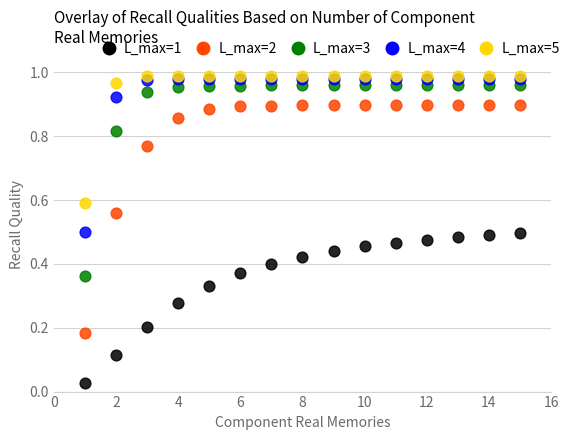

What are all the series names shown in the legend?

L_max=1, L_max=2, L_max=3, L_max=4, L_max=5